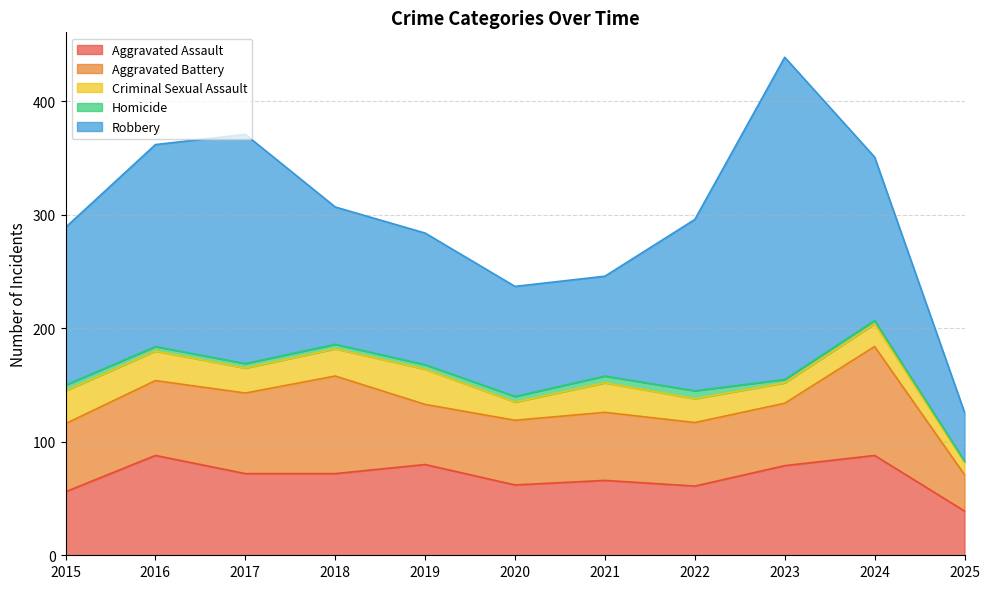

At which label is Robbery closest to 163?

2022